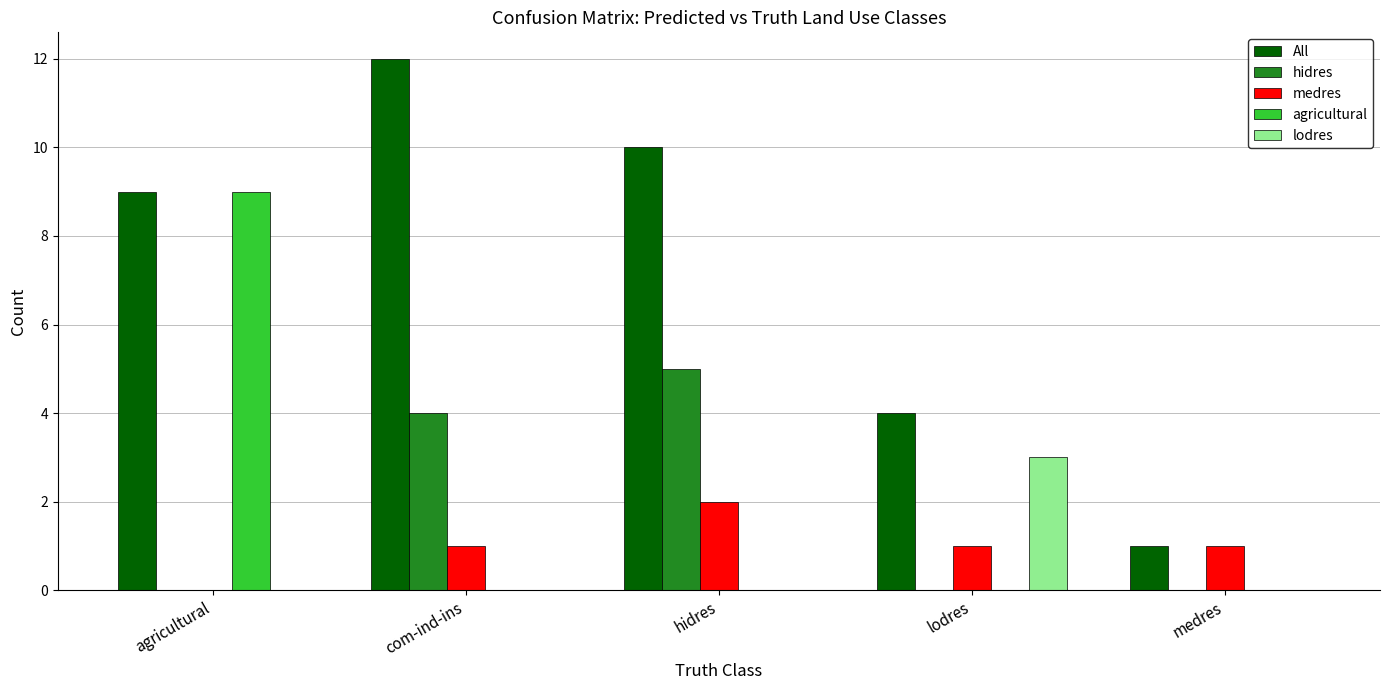

How many categories are shown in the chart?

5